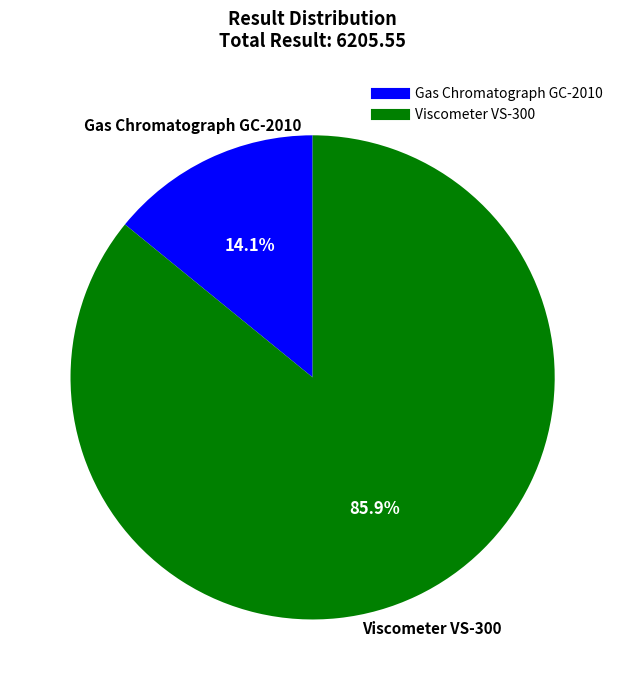

To the nearest percent, what is the difference between the largest and smallest slice percentages?

72%